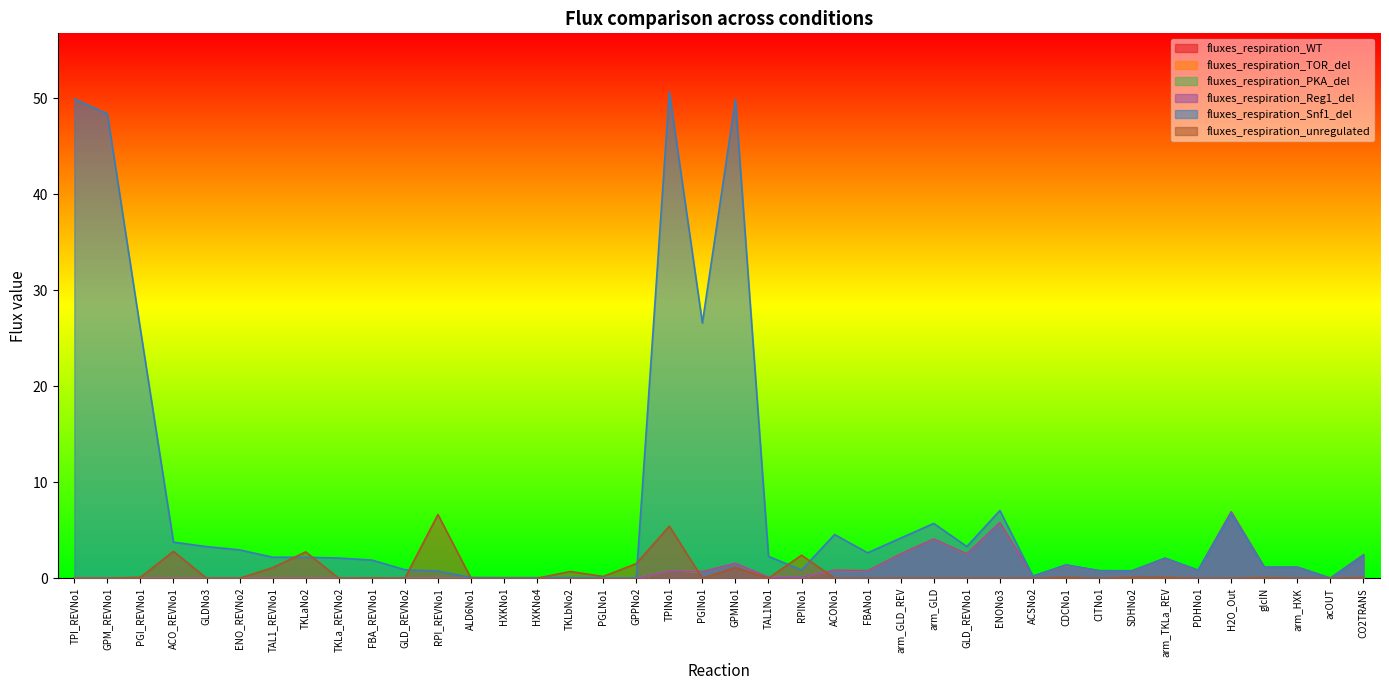

Where is the first local maximum for fluxes_respiration_unregulated?

ACO_REVNo1